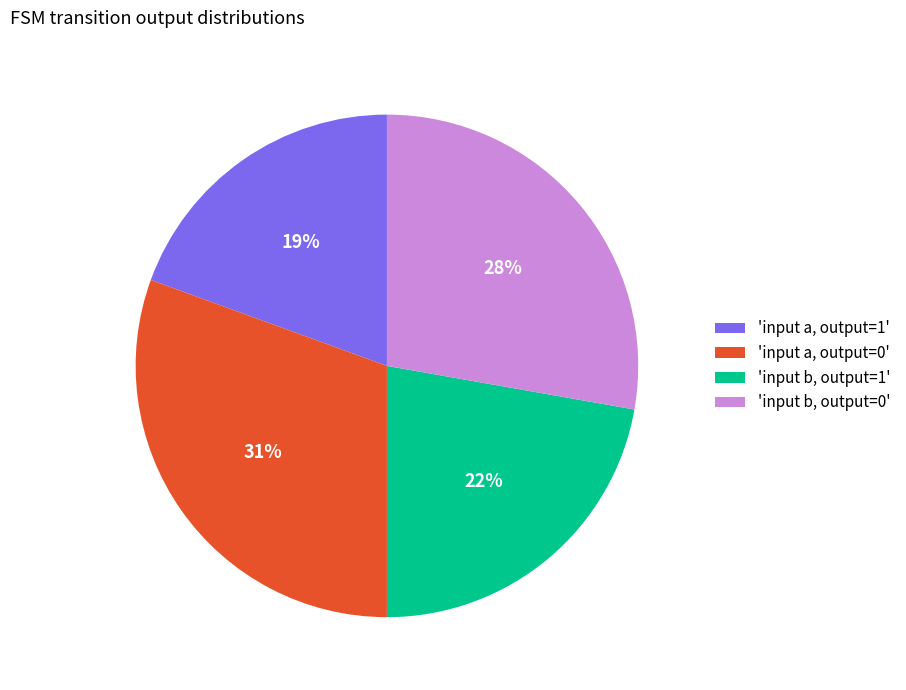

To the nearest percent, what is the combined percentage of 'input a, output=1' and 'input b, output=0'?

47%